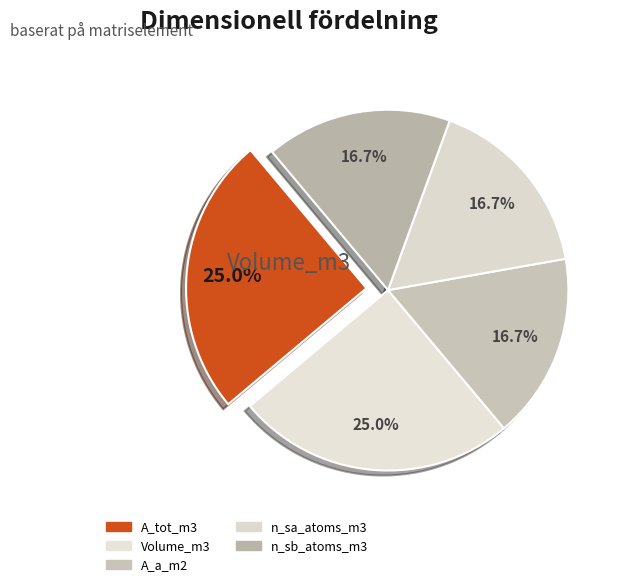

Rank the categories by value from highest to lowest.

A_tot_m3, Volume_m3, A_a_m2, n_sa_atoms_m3, n_sb_atoms_m3